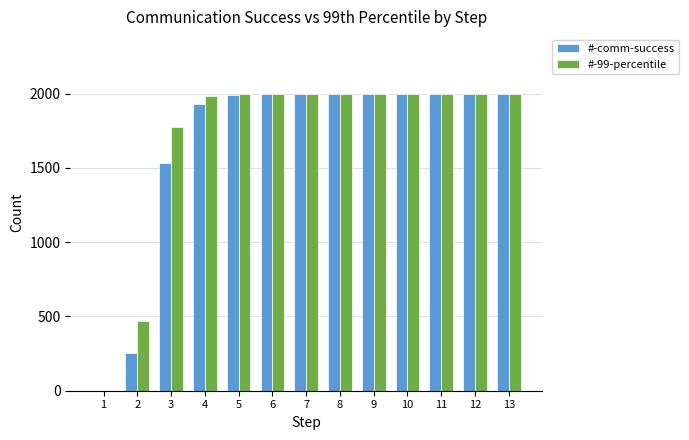

What is the highest value of the #-comm-success series?

2000